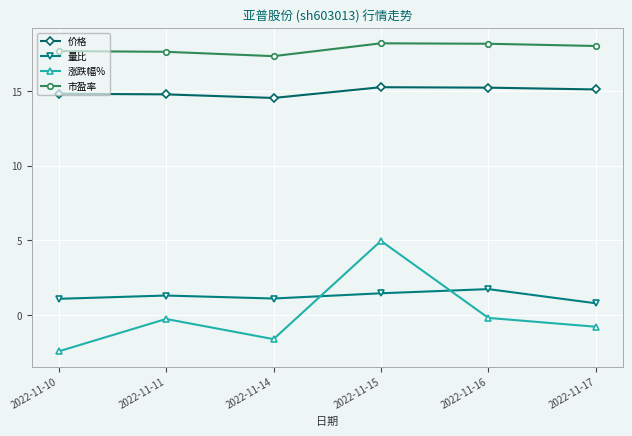

What is the total value across all series at 2022-11-16?

34.9